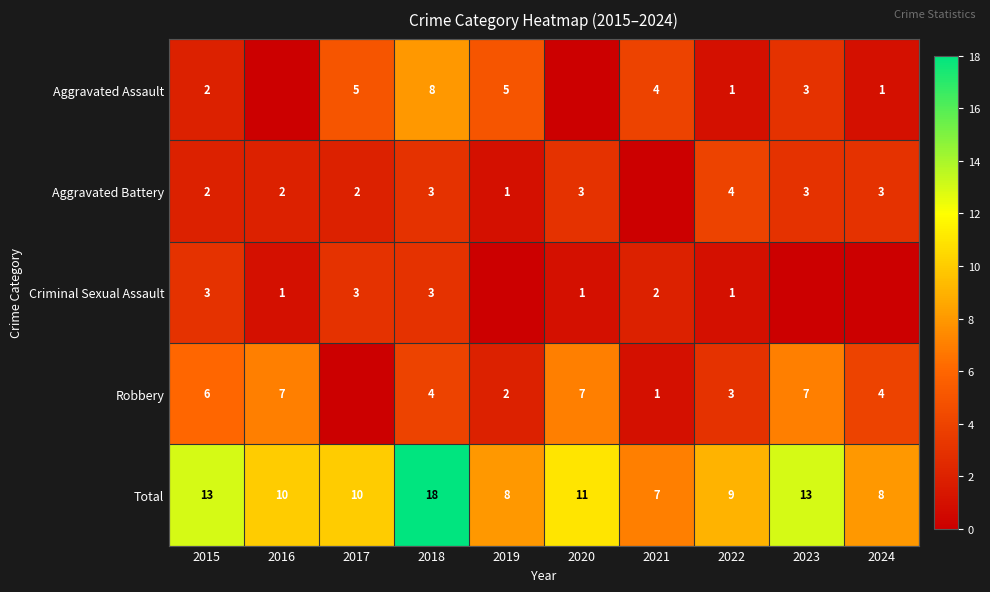

Is the value of Total at 2017 greater than the value of Aggravated Assault at 2024?

Yes